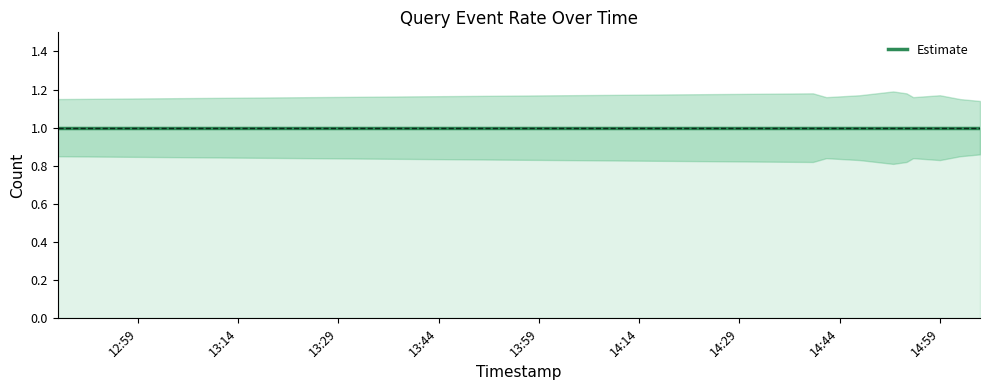

True or false: Estimate_lower and Estimate intersect in this chart.

False